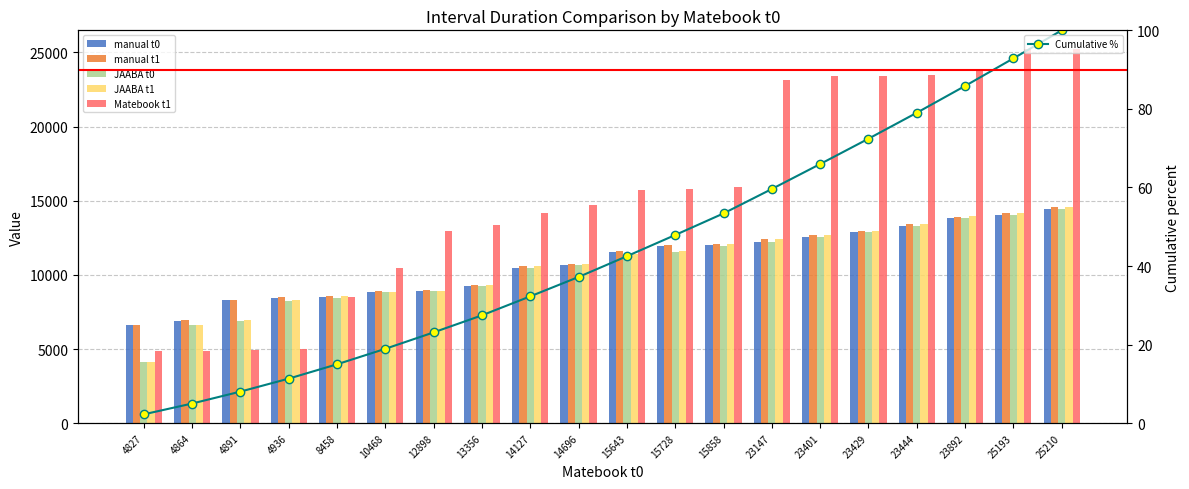

Which series has the largest total across all categories?

Matebook t1